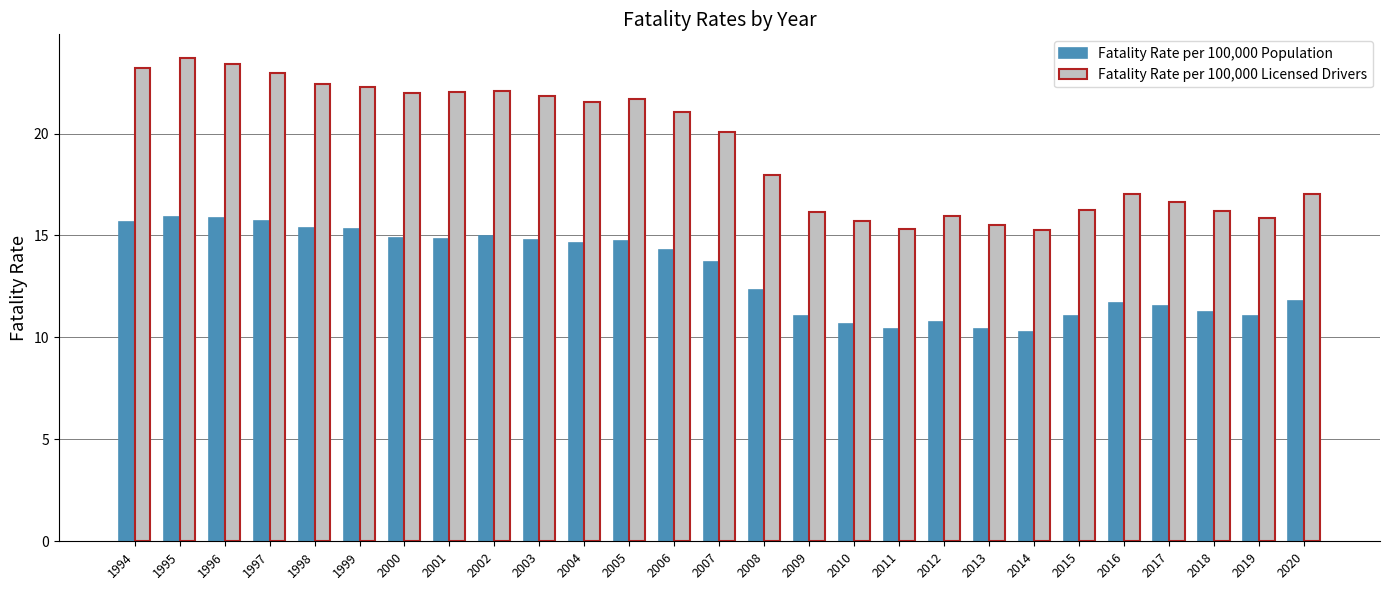

What is the maximum value for Fatality Rate per 100,000 Licensed Drivers?

23.7